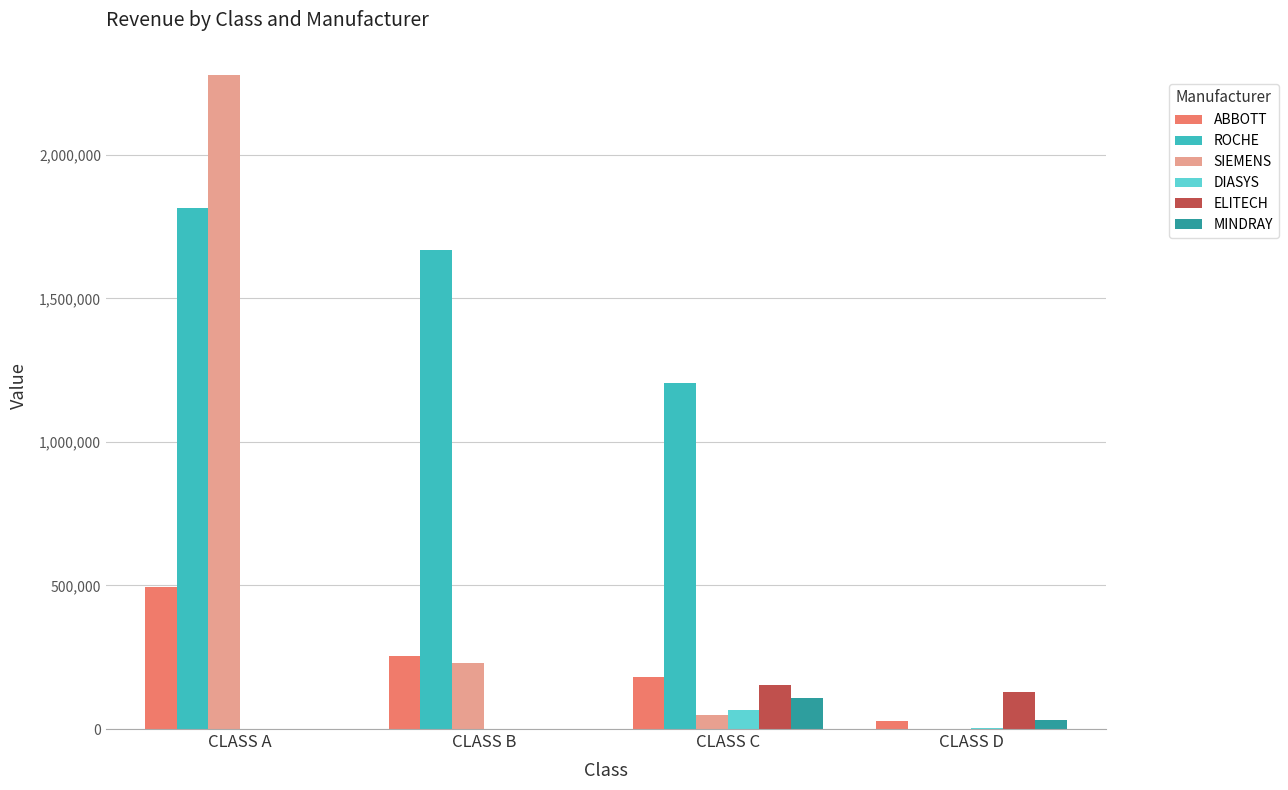

What is the average value of the ROCHE series?

1172325